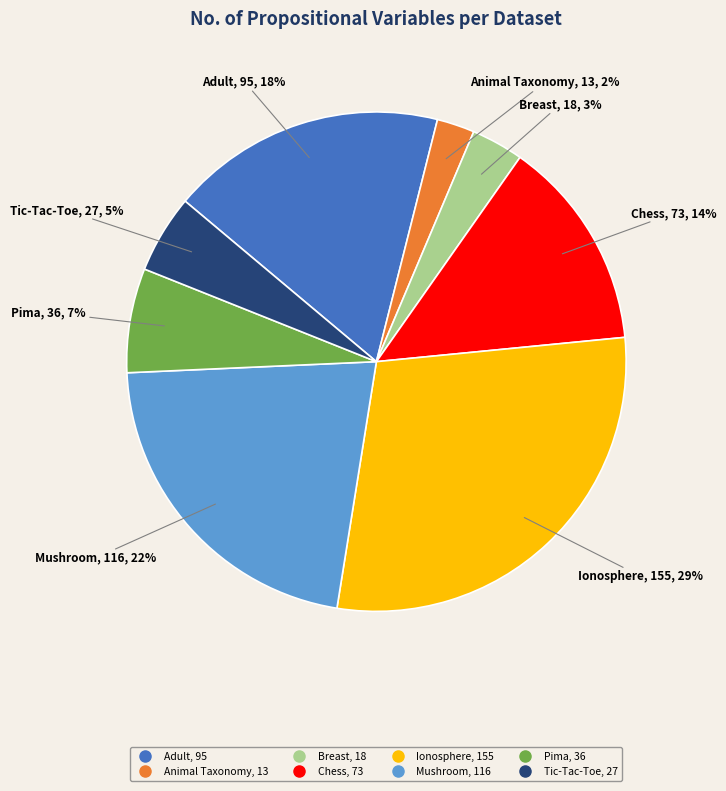

To the nearest percent, what is the difference between the largest and smallest slice percentages?

27%